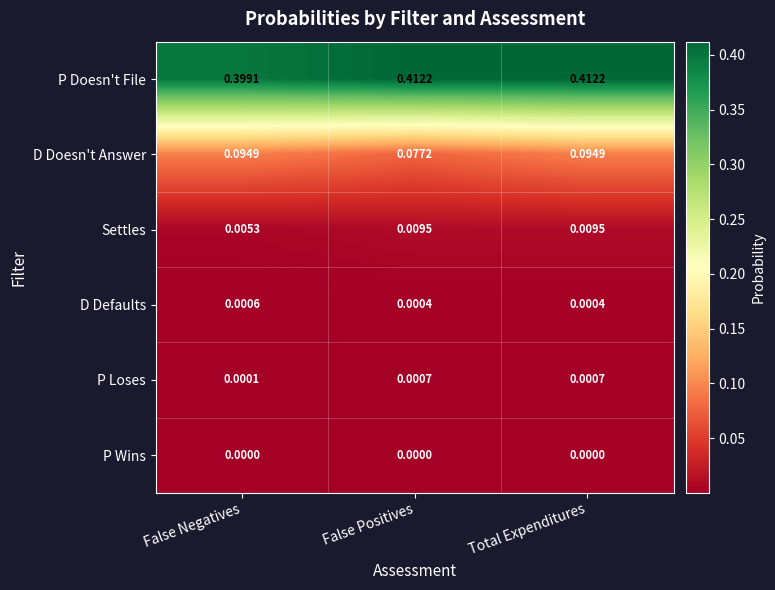

Where is P Loses nearest to the value 0?

False Negatives